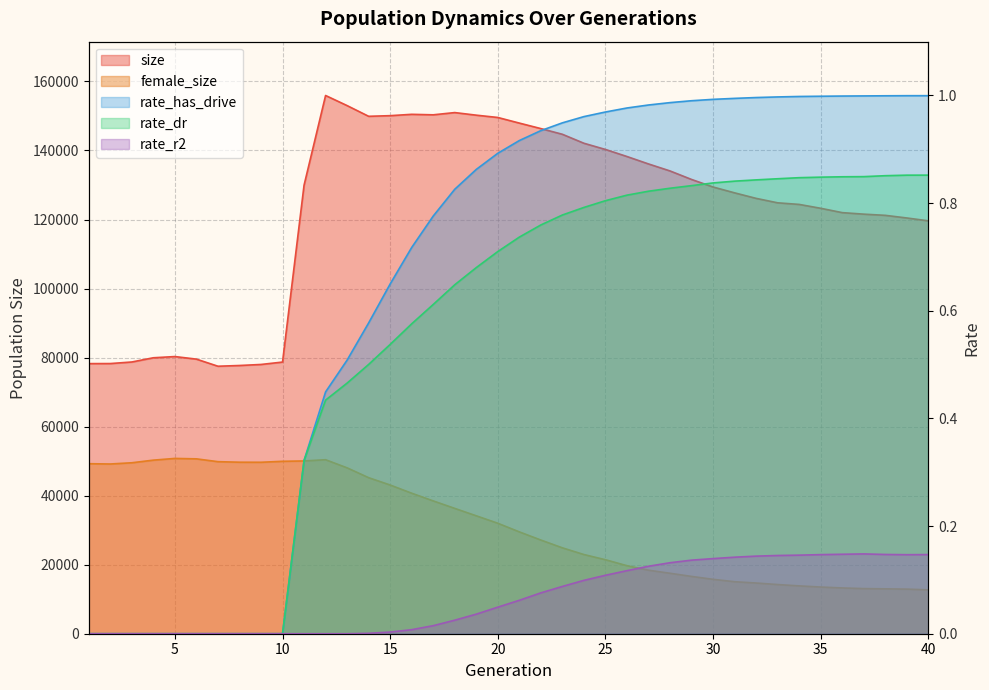

True or false: rate_r2 has more than 0 interior local peaks.

True